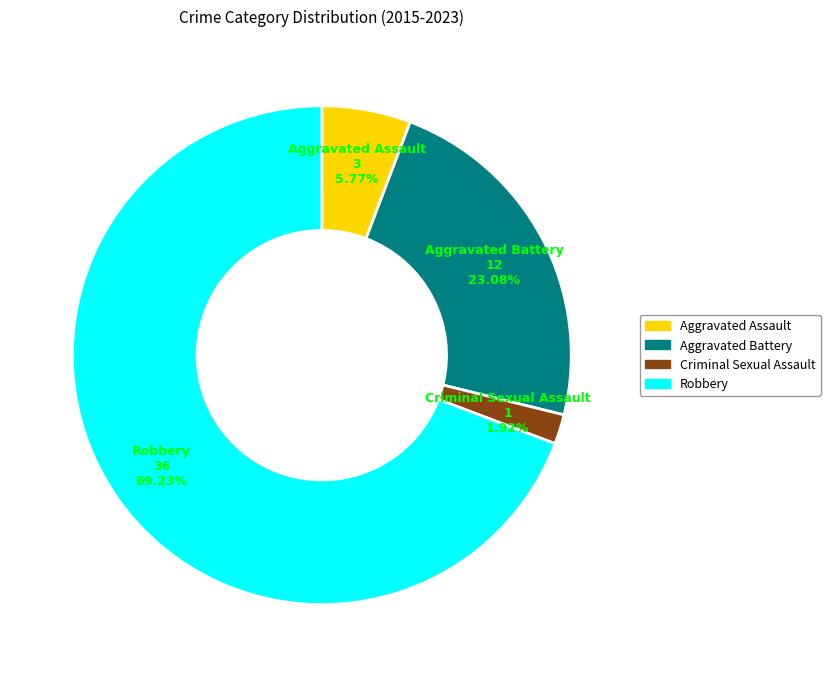

What is the ratio of the value at Criminal Sexual Assault to the value at Aggravated Assault?

0.3